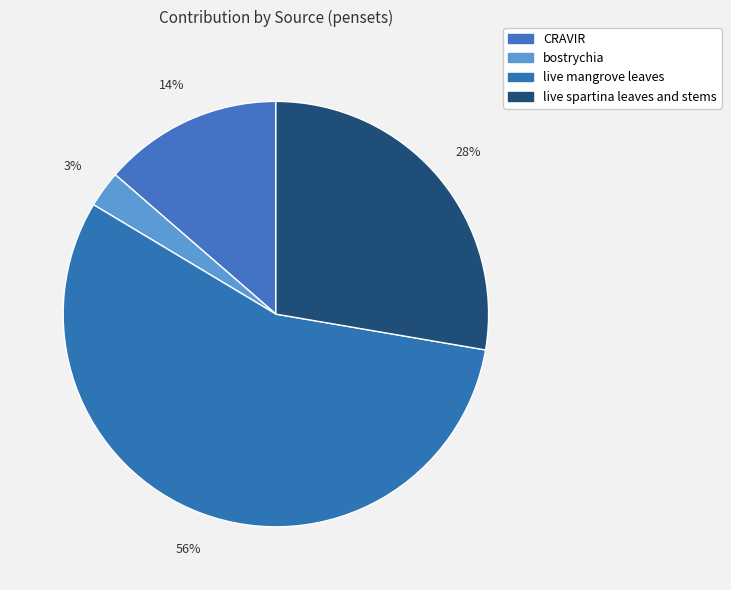

What is the smallest slice in the pie chart?

bostrychia